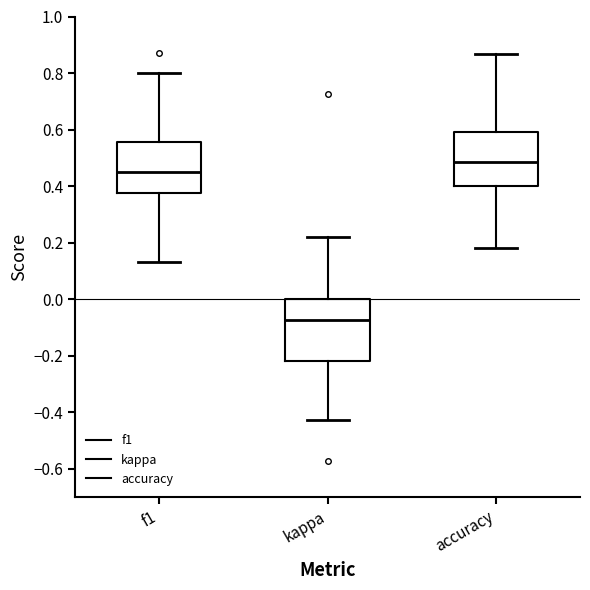

Which box has the highest median line?

accuracy